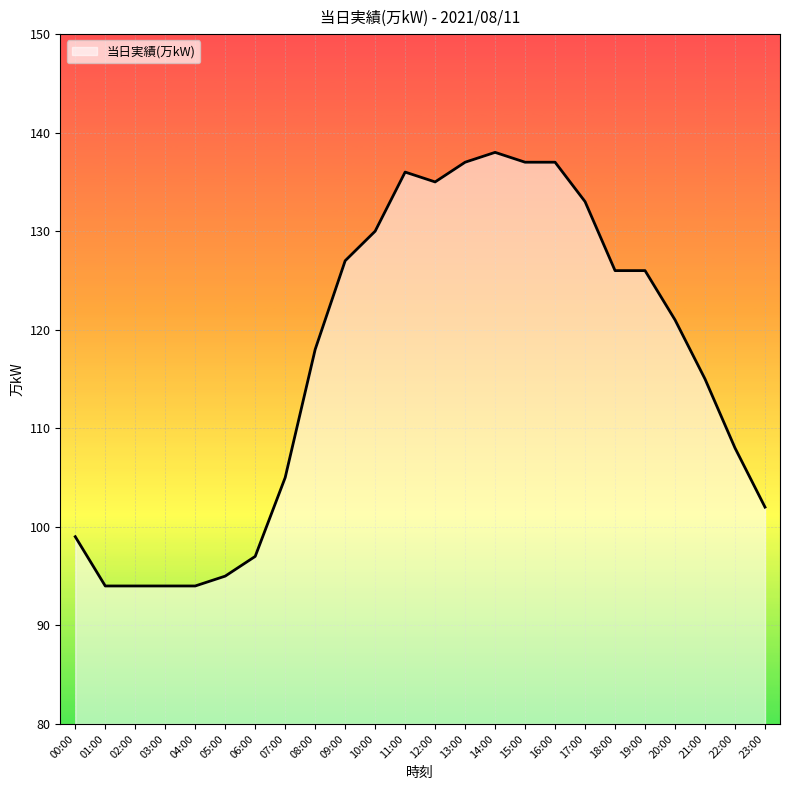

What is the maximum value shown in the chart?

138